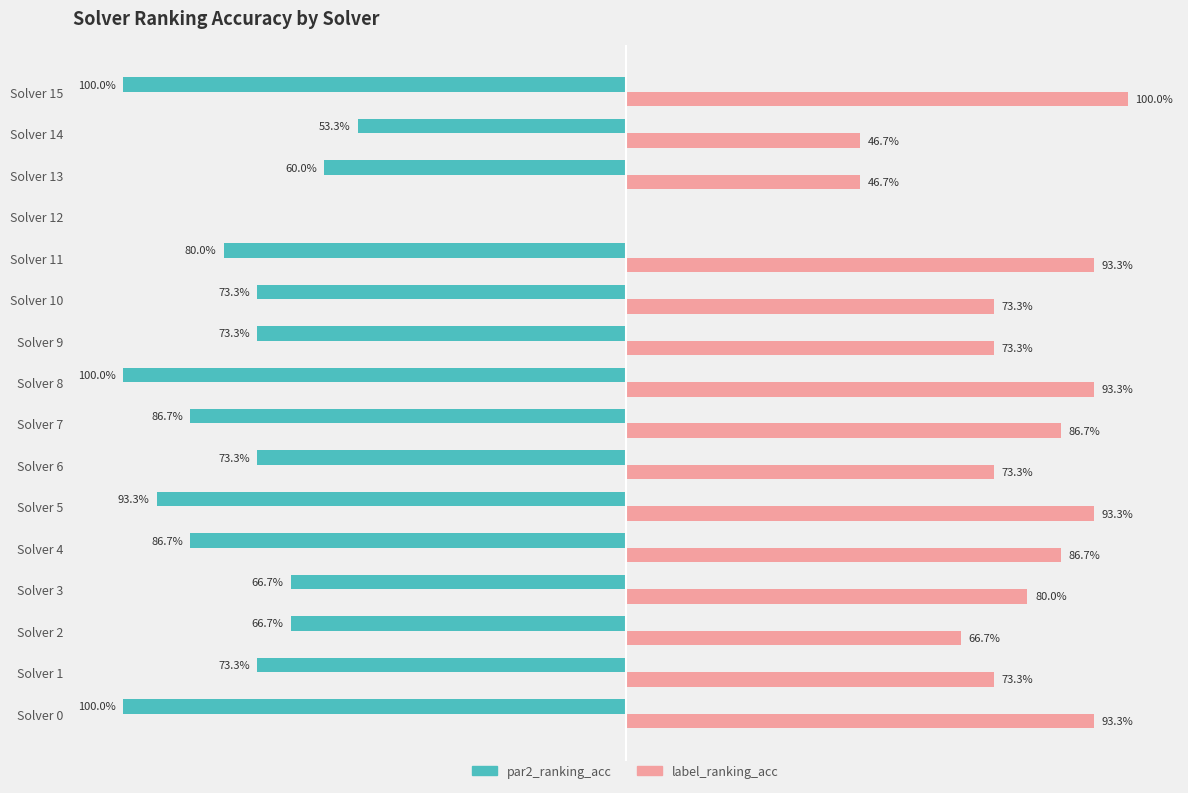

Where is par2_ranking_acc nearest to the value -50?

Solver 14